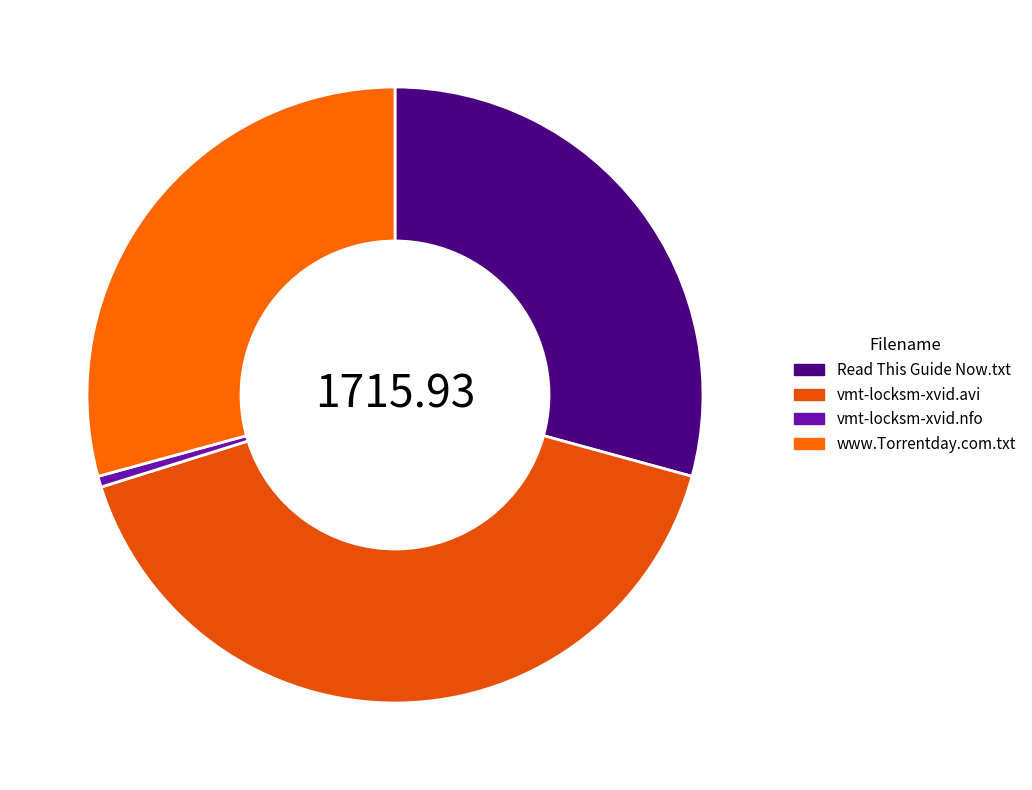

The vmt-locksm-xvid.nfo slice represents 1% of the pie. True or false?

True